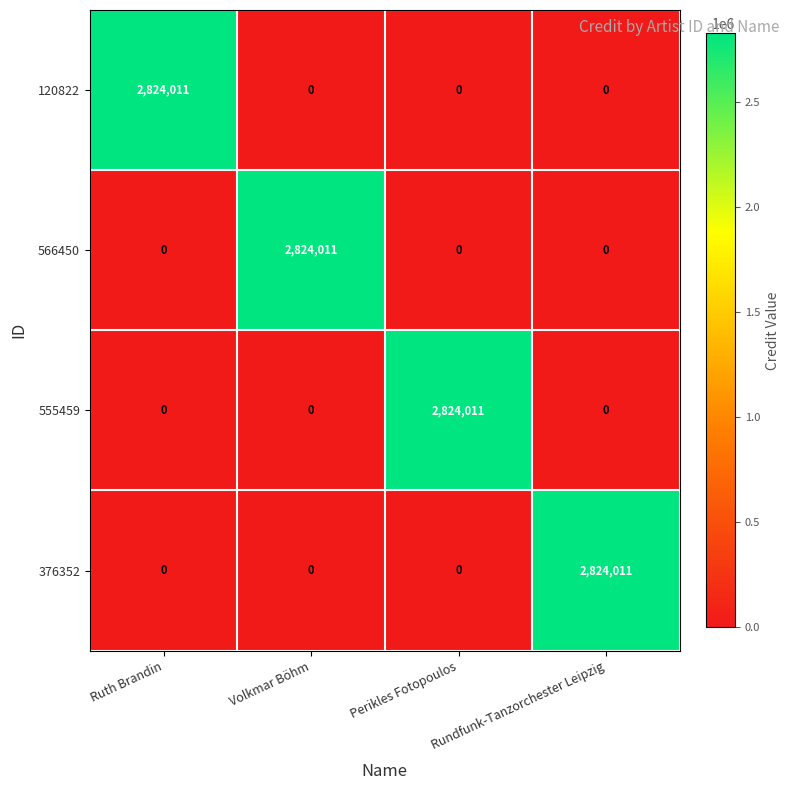

What is the greatest value displayed?

2824011